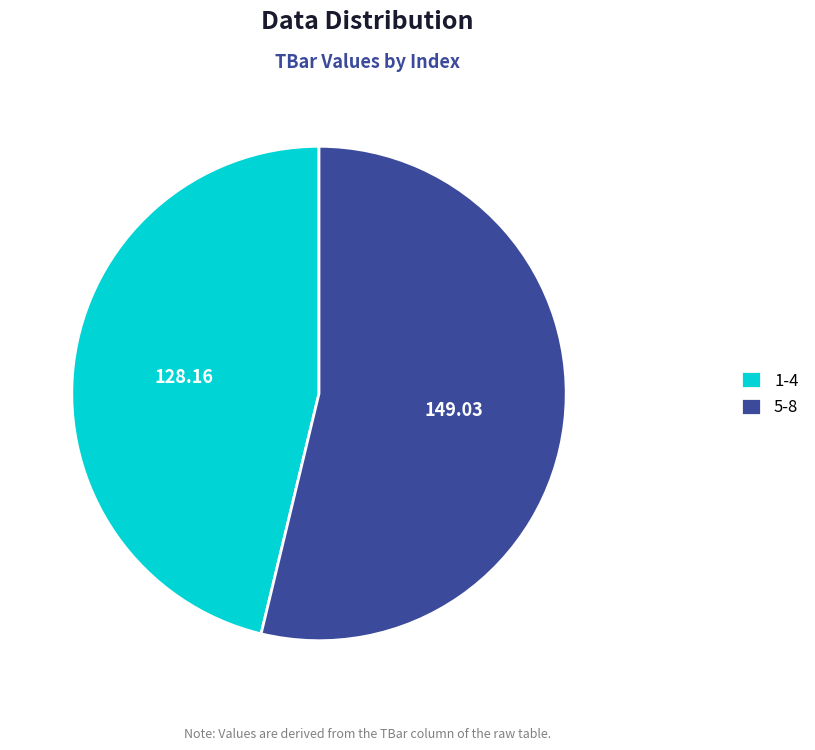

Which slice represents more than half of the pie?

5-8